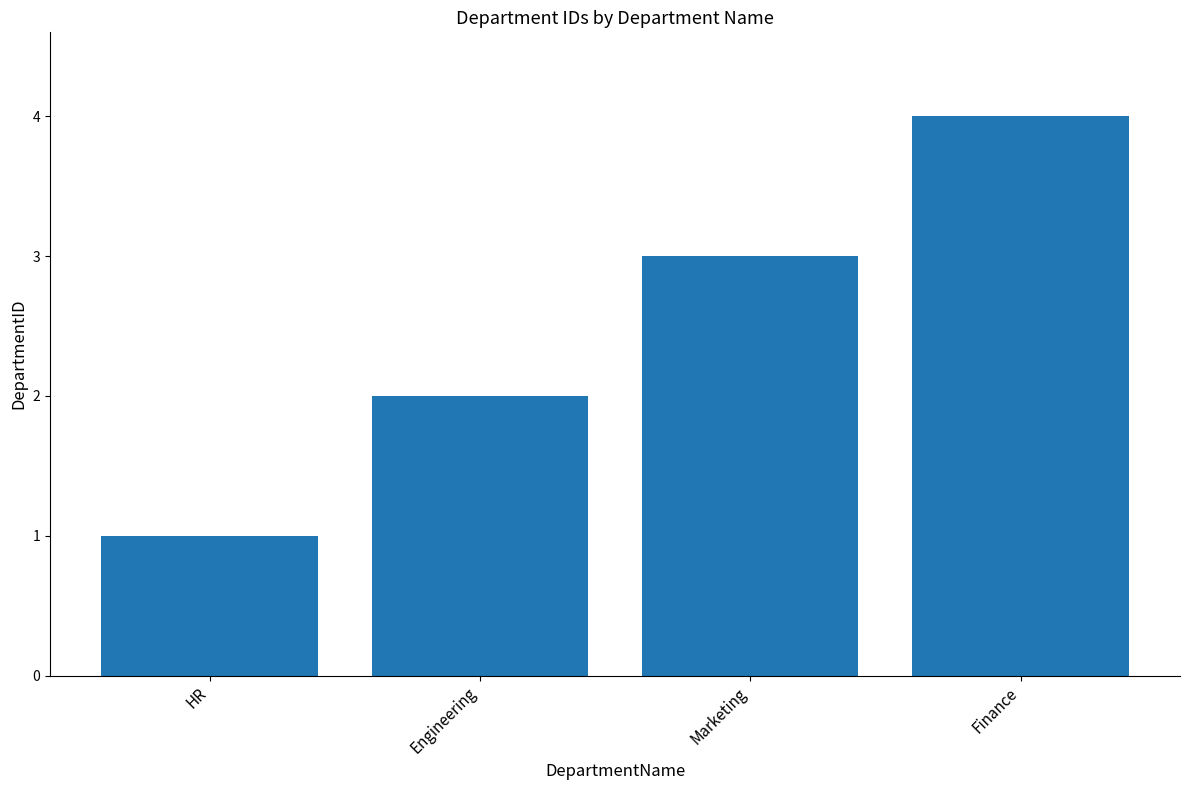

Does the chart contain stacked bars?

No